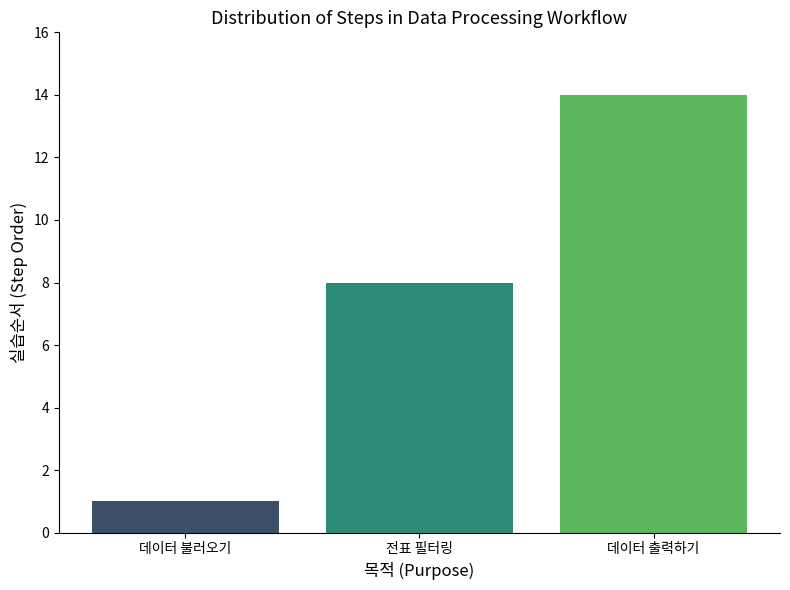

The value at 전표 필터링 is 8. True or false?

True